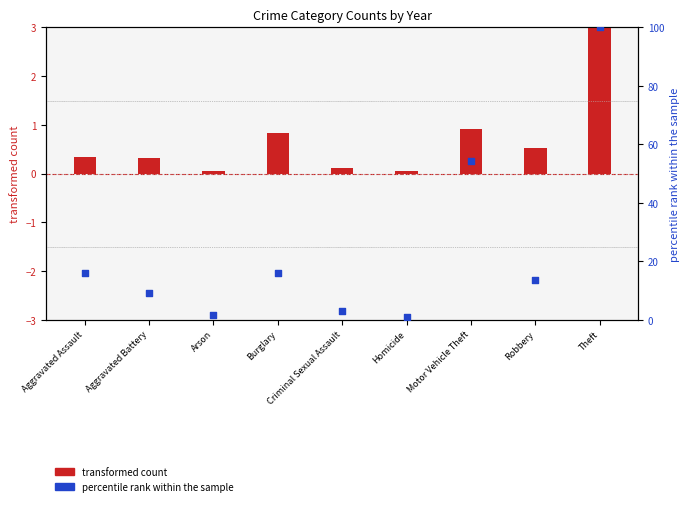

Is the value of percentile rank within the sample at Arson greater than the value of transformed count at Aggravated Battery?

Yes